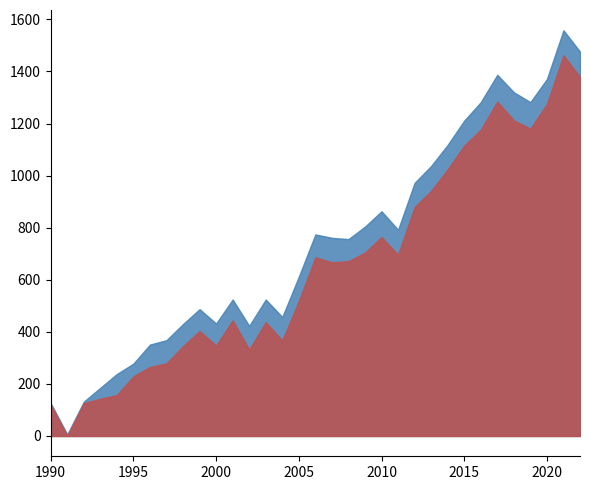

How many distinct data groups are displayed?

2